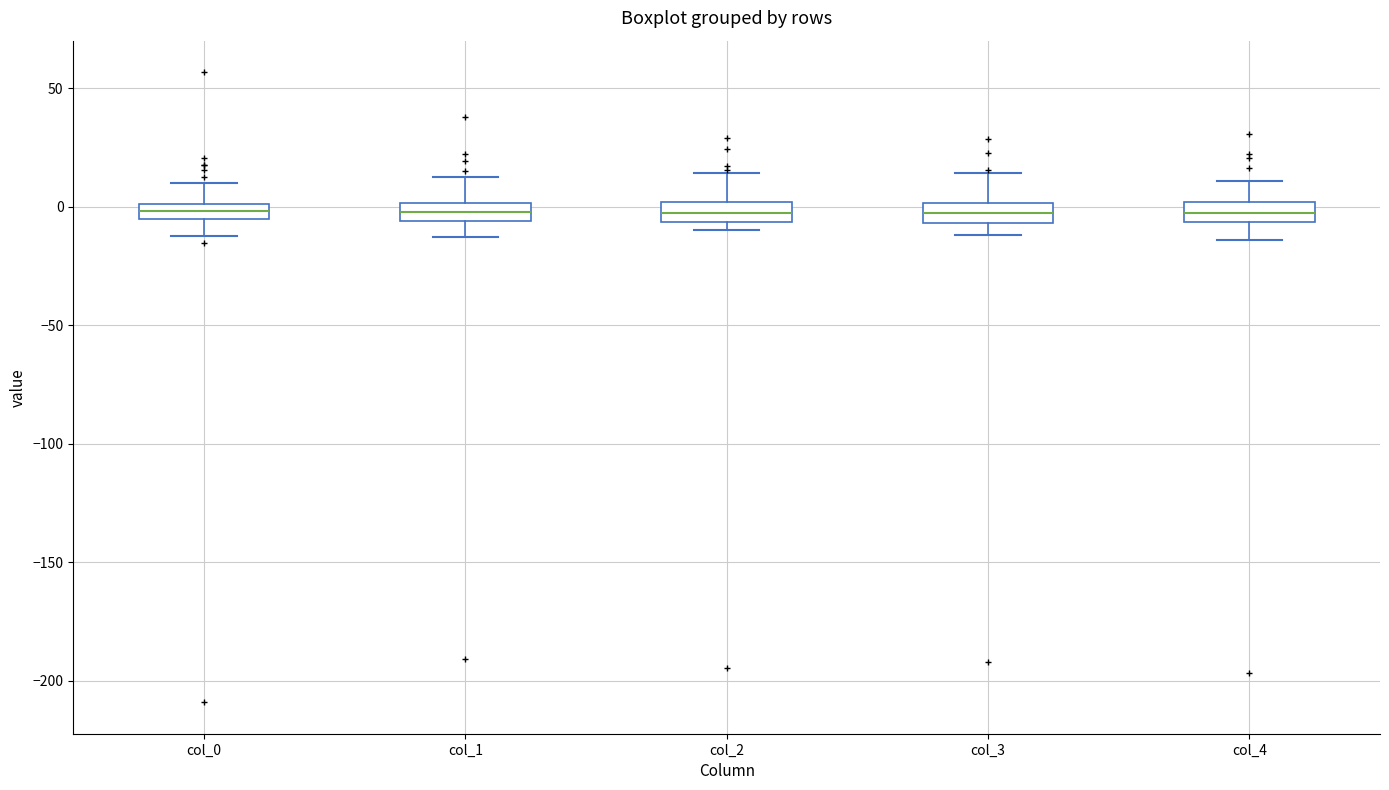

Where does the lower whisker of the box for col_3 end on the y-axis? The values are not printed on the chart, so give them approximately, as read against the axis.

-10